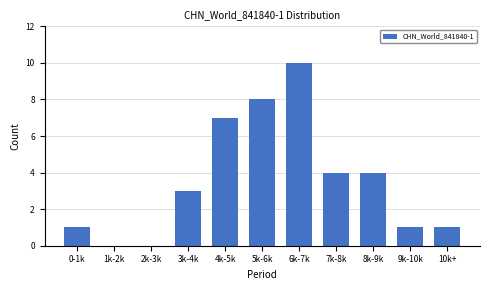

Reading left to right, transcribe all the data shown in this chart.

0-1k=1	1k-2k=0	2k-3k=0	3k-4k=3	4k-5k=7	5k-6k=8	6k-7k=10	7k-8k=4	8k-9k=4	9k-10k=1	10k+=1